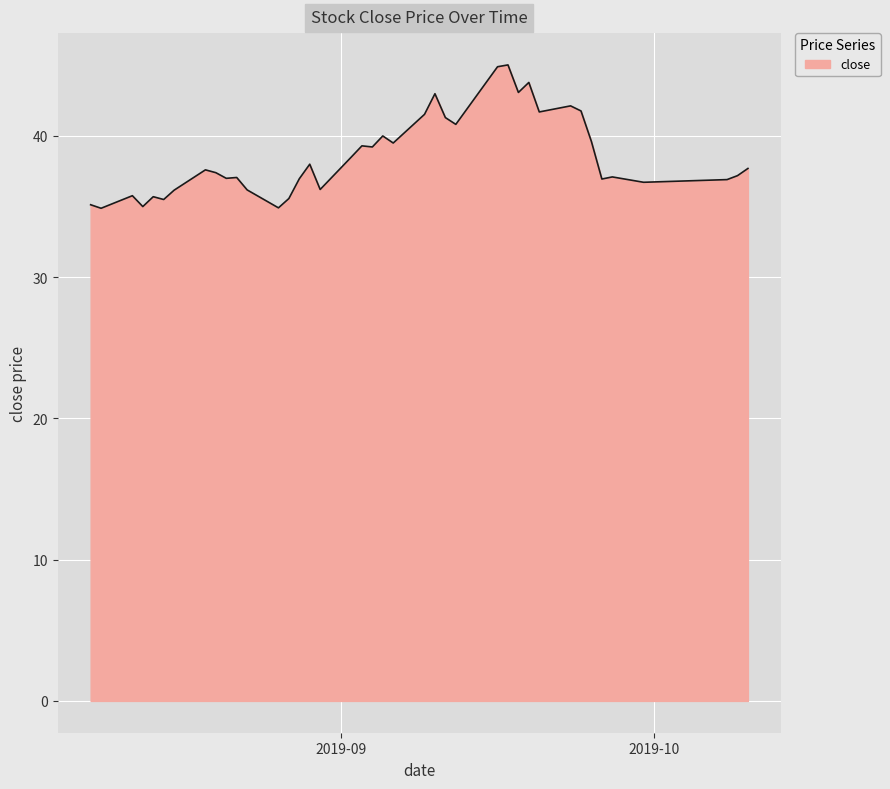

What is the minimum value shown in the chart?

34.9